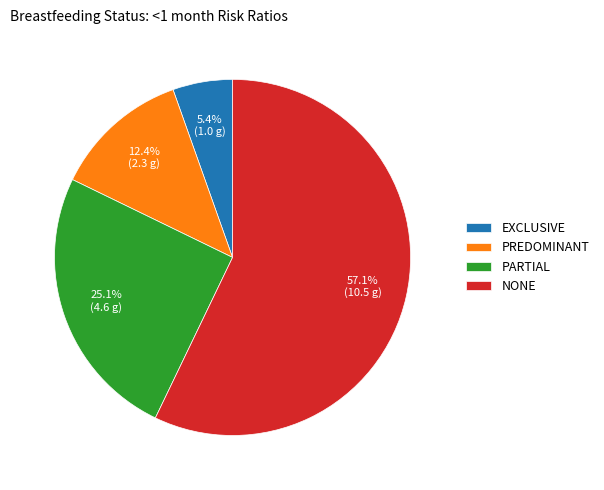

Combined, do PARTIAL and EXCLUSIVE account for over 50%?

No